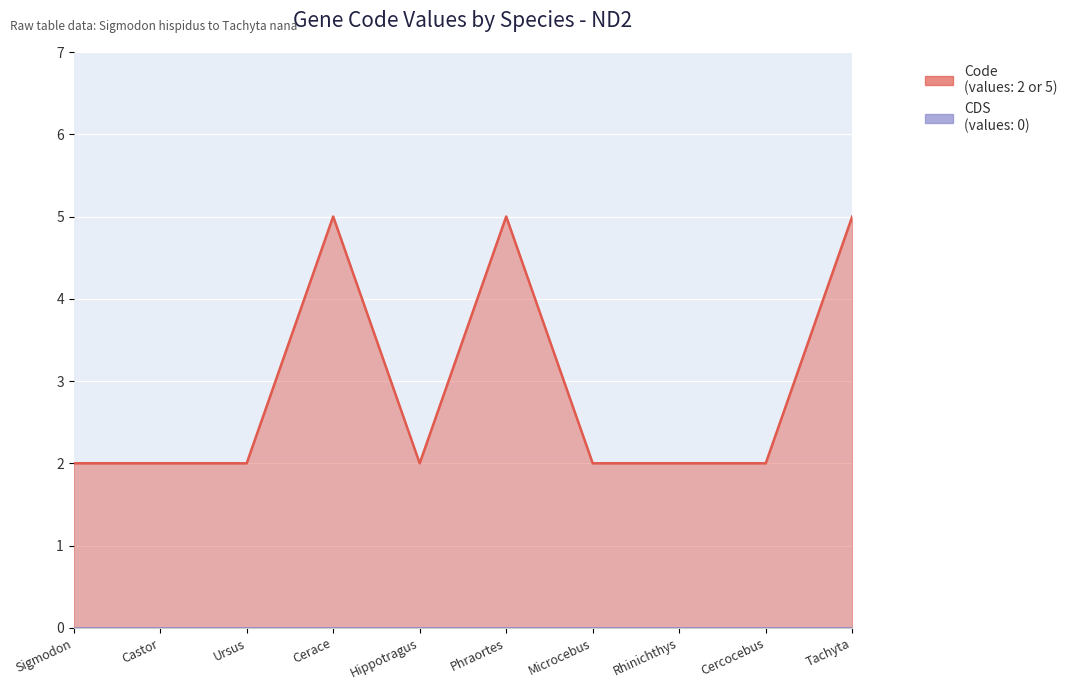

What is the value of the 6th point from the left?

5